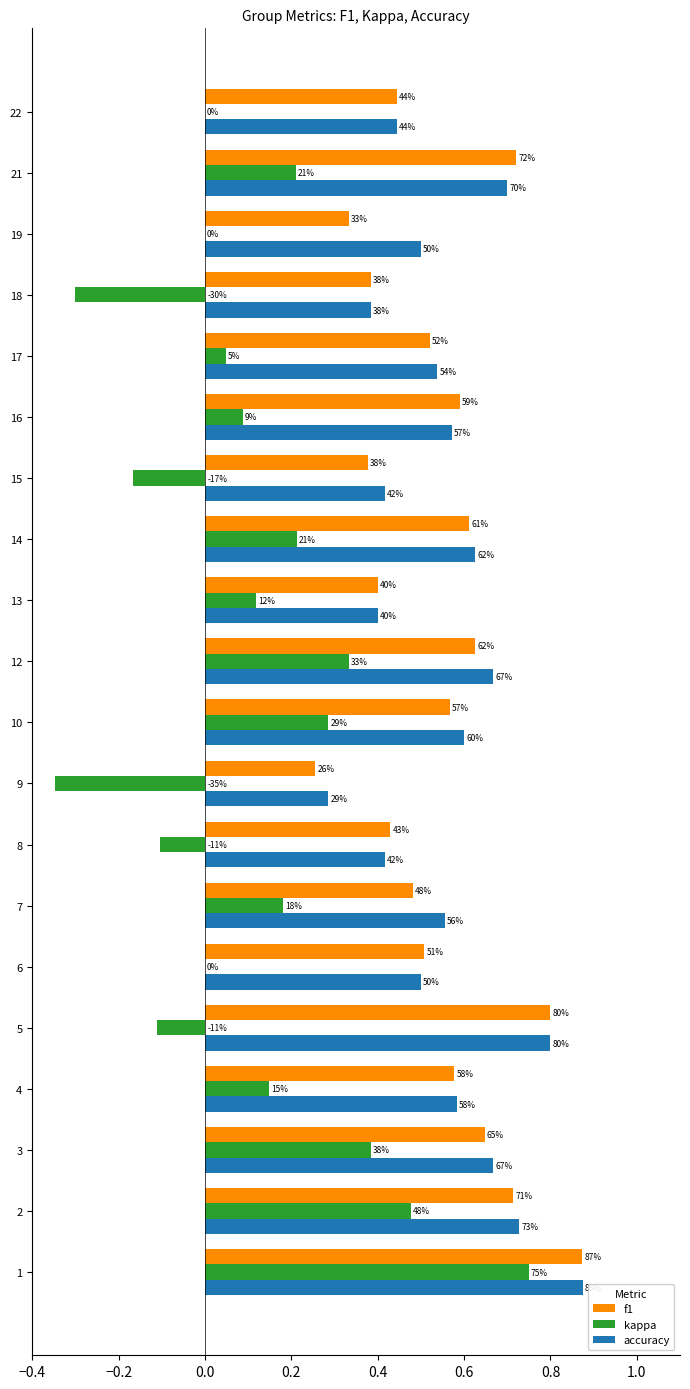

What are all the series names shown in the legend?

f1, kappa, accuracy